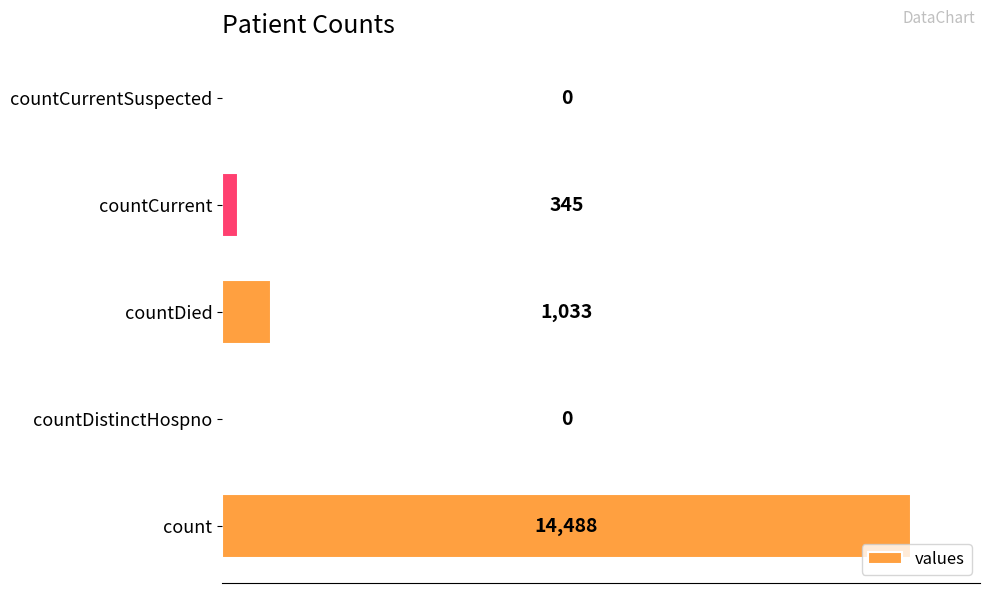

Reading bottom to top, what are all the values shown in this chart?

count=14488	countDistinctHospno=0	countDied=1033	countCurrent=345	countCurrentSuspected=0